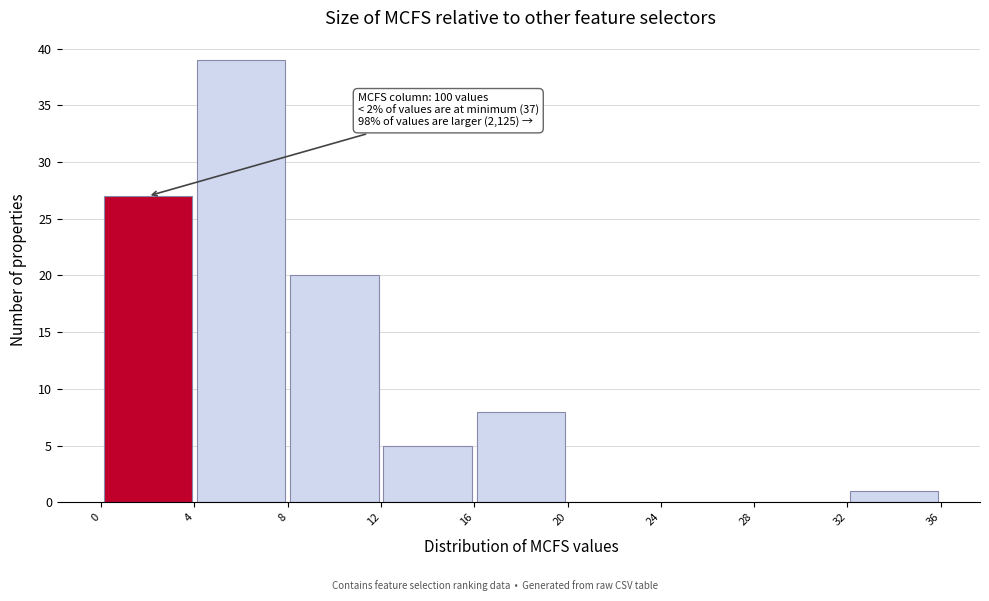

Over which range of the x-axis is the bar tallest?

4 to 8